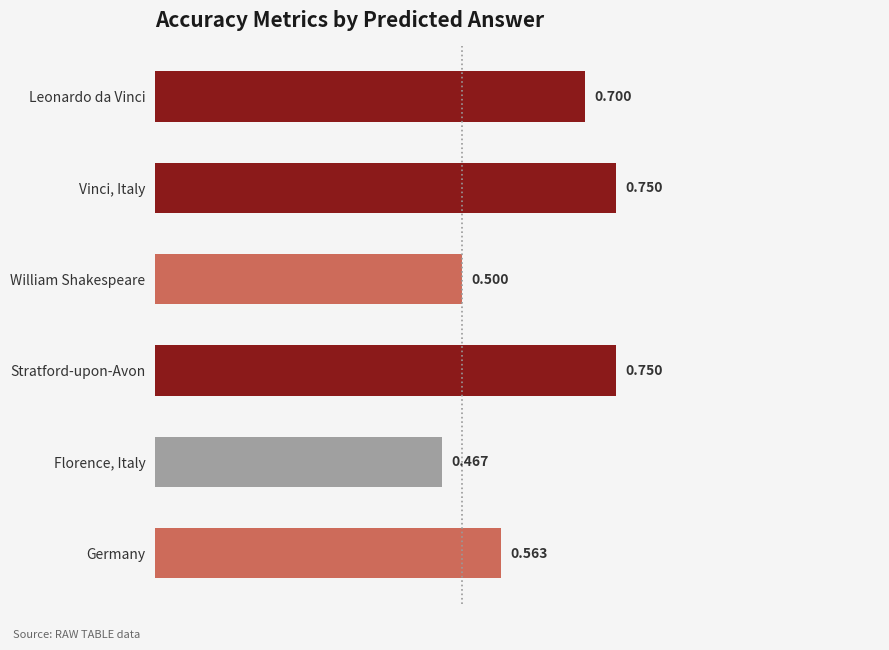

Which category has the lowest value across all series?

Florence, Italy